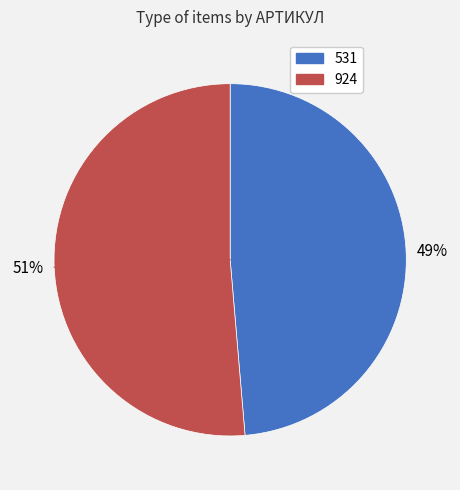

Does 531 represent more than half of the total?

No